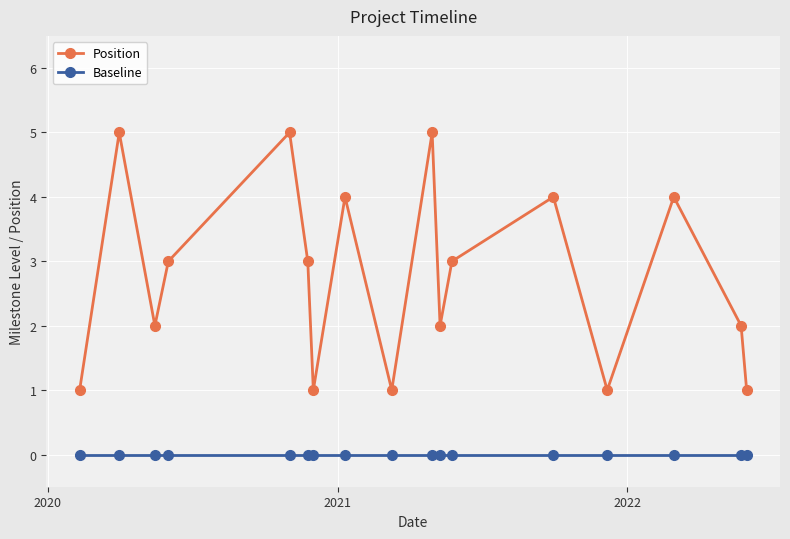

True or false: Position and Baseline cross at least once.

False